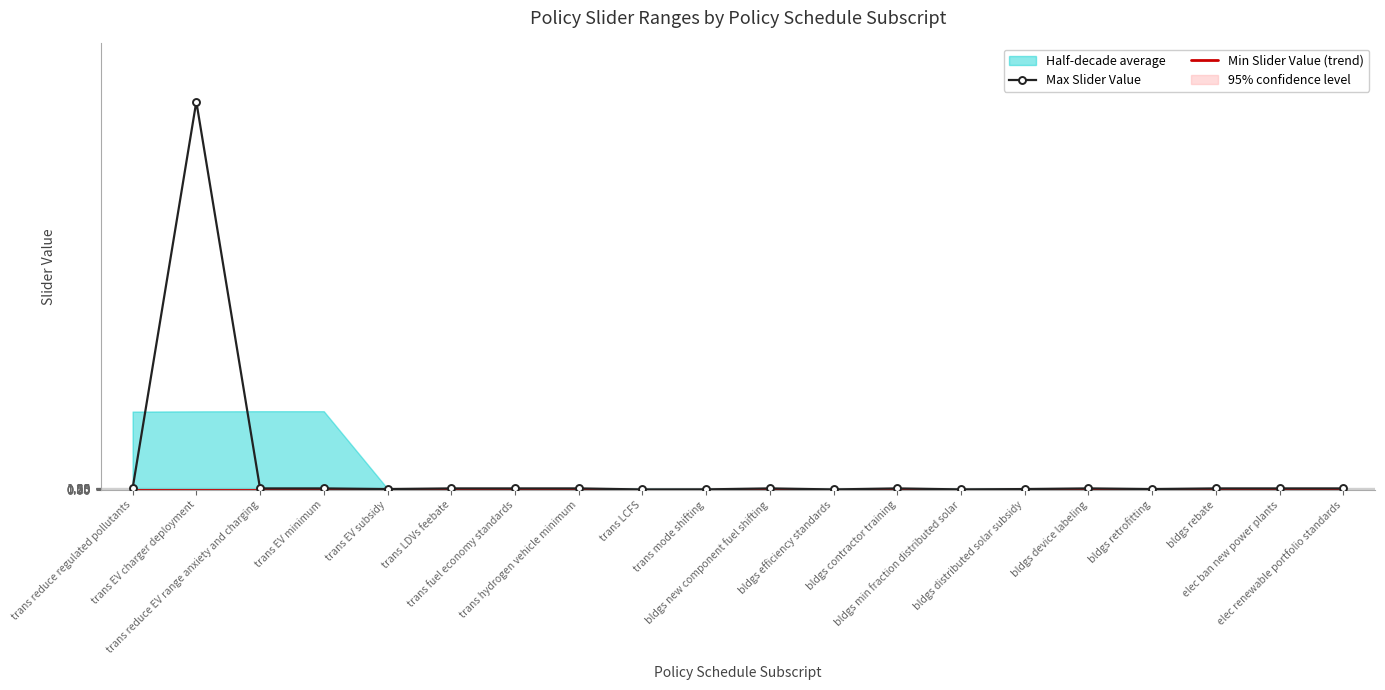

Rank the series by their average value, from highest to lowest.

Max Slider Value, Min Slider Value (trend)